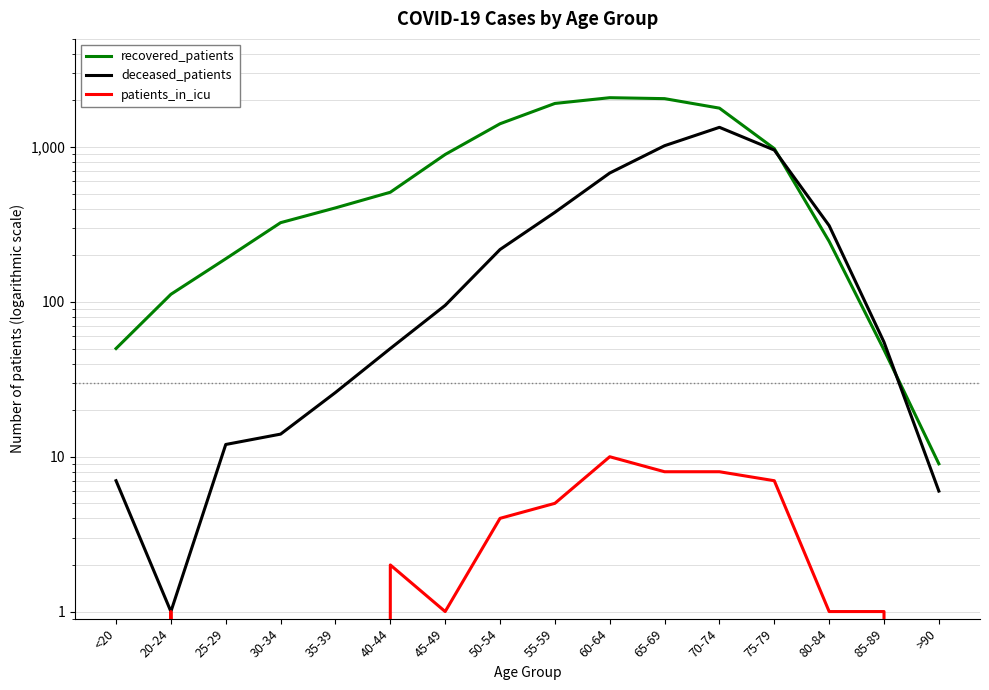

What is the label of the 6th point from the left?

40-44